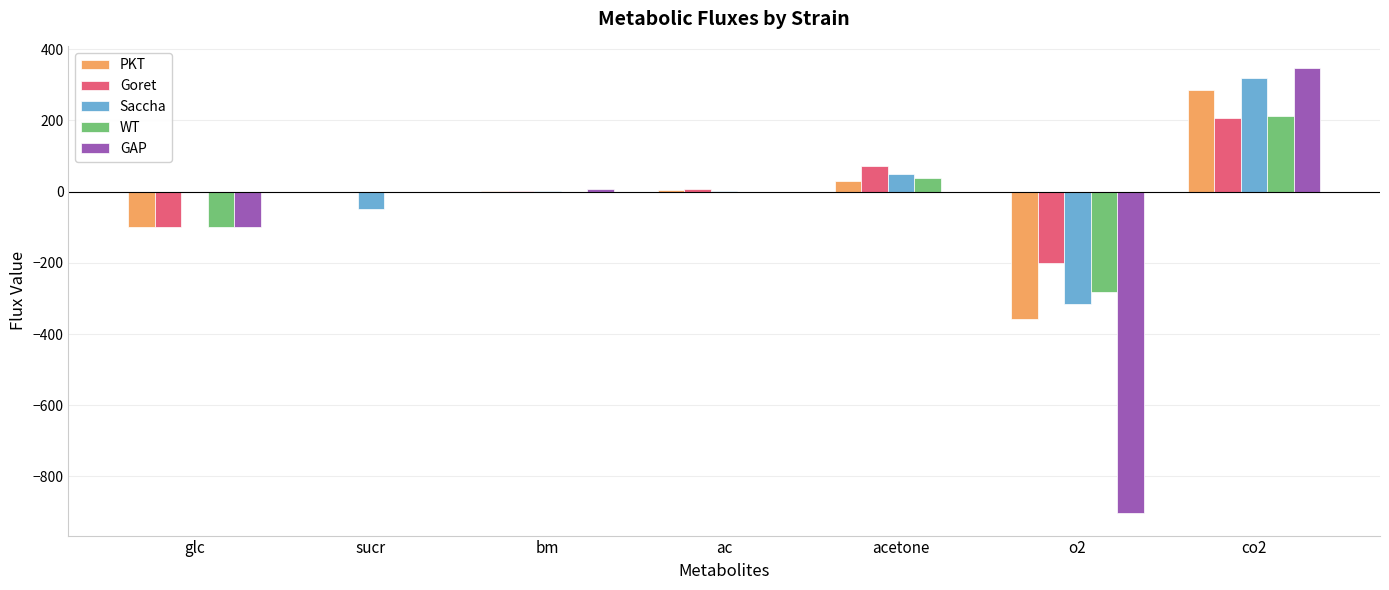

The value of PKT at sucr is -361.2. True or false?

False